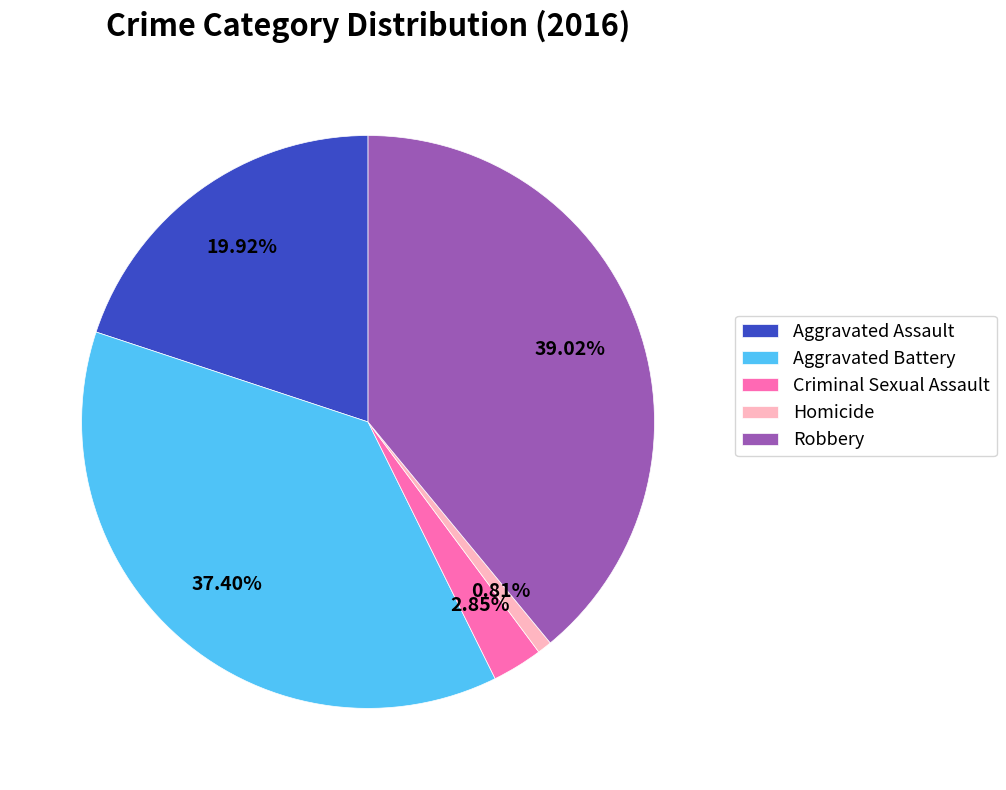

Does any single category account for the majority?

No